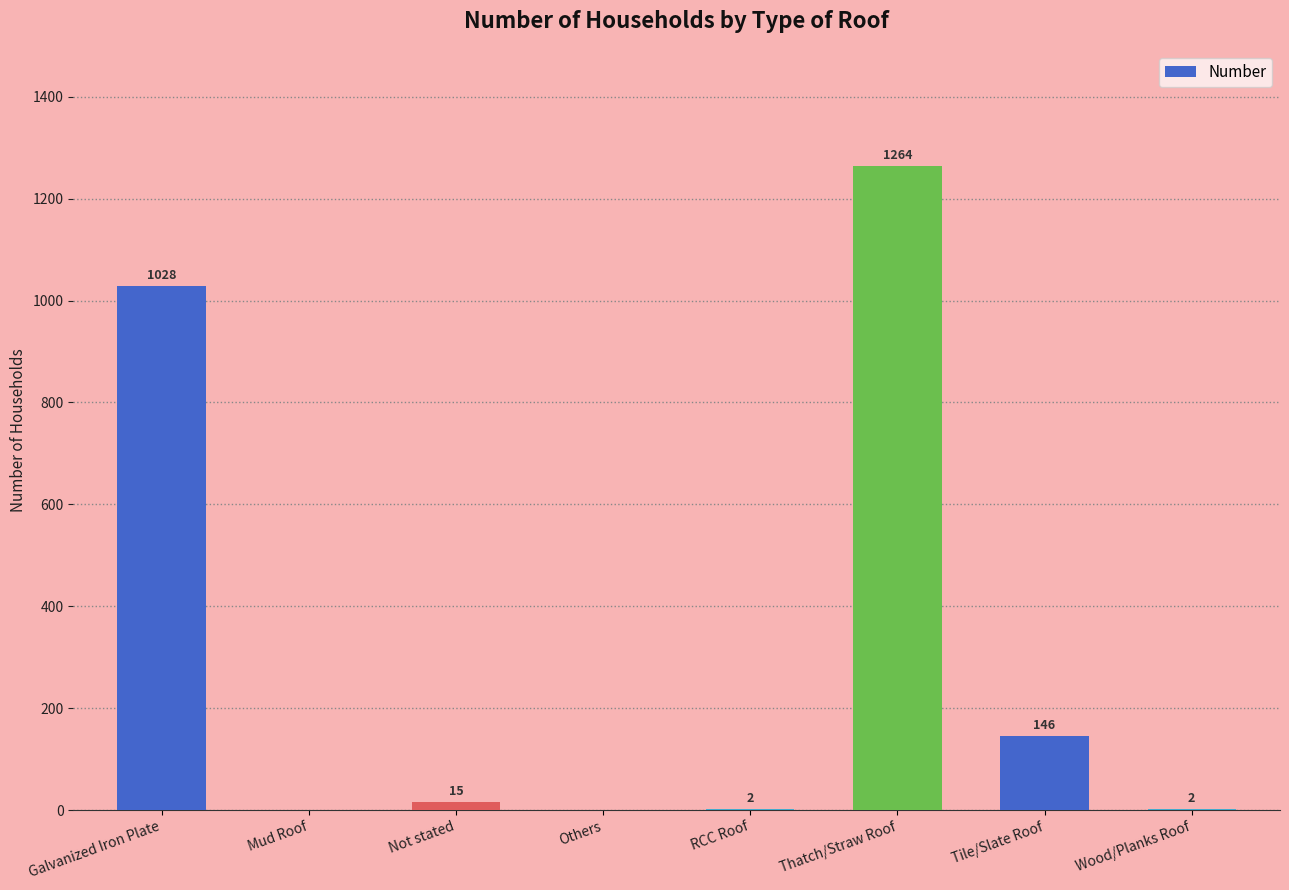

Reading left to right, transcribe all the data shown in this chart.

Galvanized Iron Plate=1028	Mud Roof=0	Not stated=15	Others=0	RCC Roof=2	Thatch/Straw Roof=1264	Tile/Slate Roof=146	Wood/Planks Roof=2